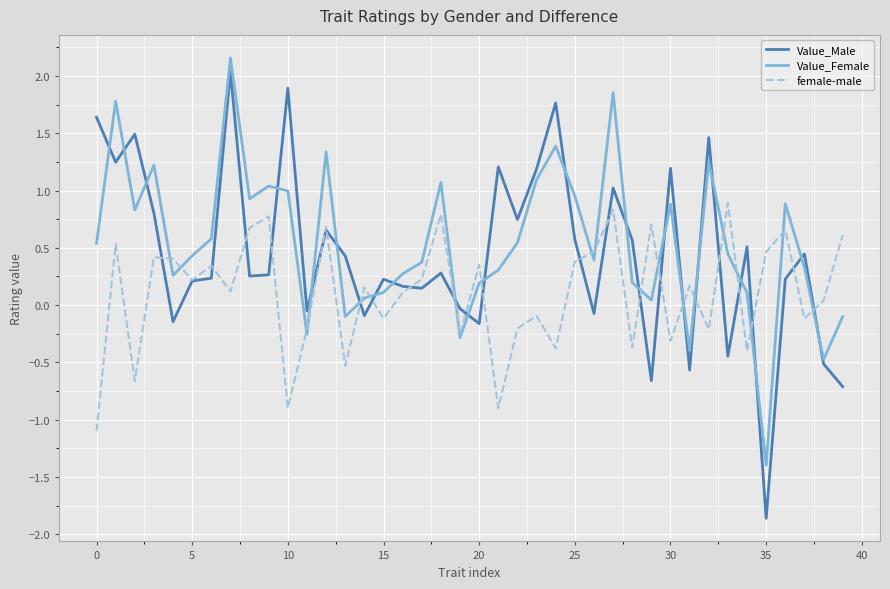

What is the lowest value of the Value_Female series?

-1.4